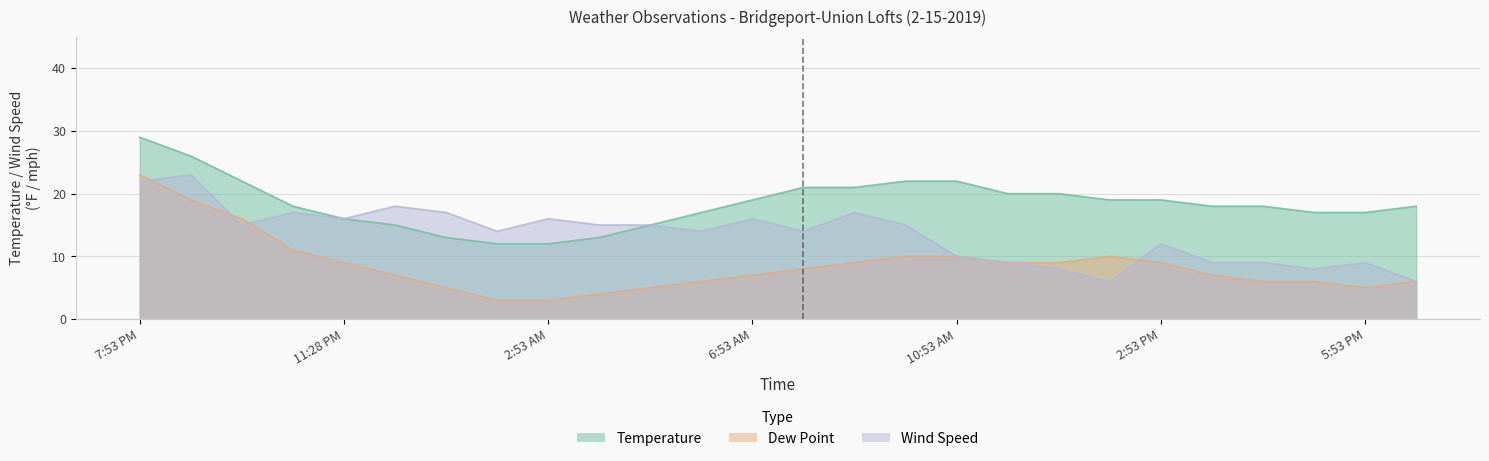

At which category does the chart reach its peak across all series?

7:53 PM